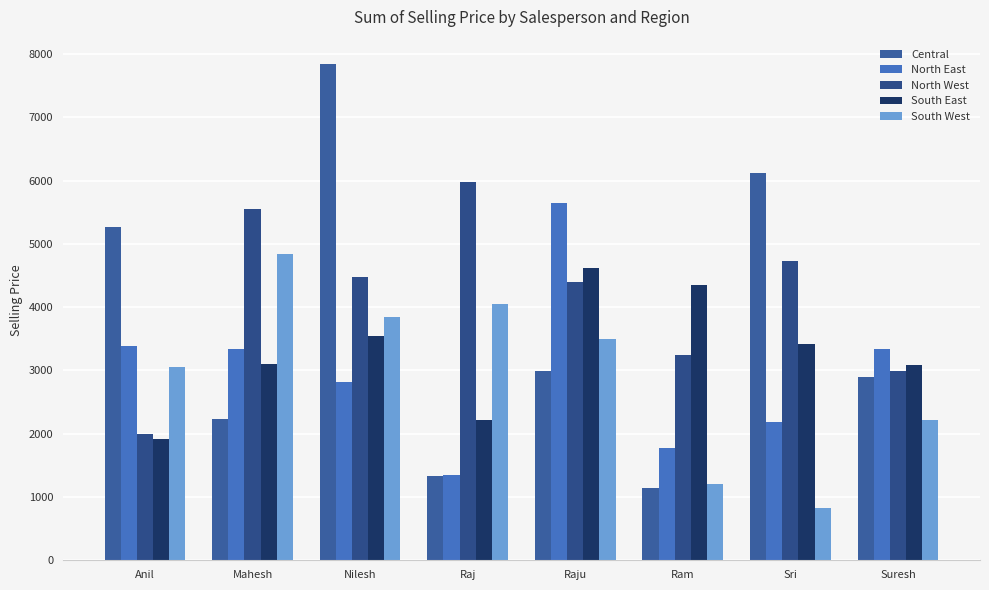

At which label does North East first exceed 3333?

Anil